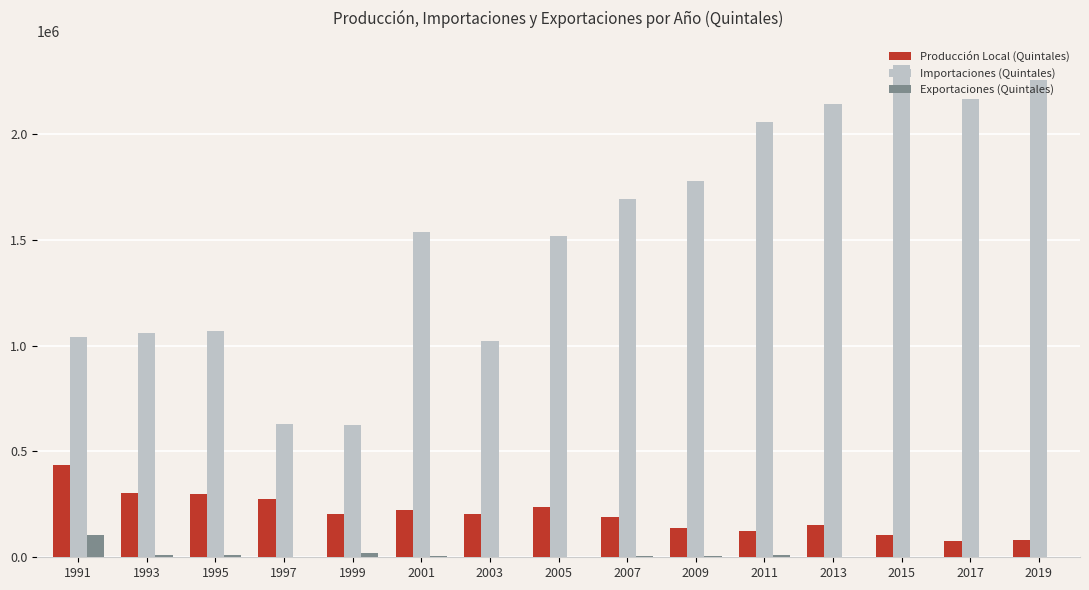

What is the difference between the Importaciones (Quintales) values at 1993 and 2011?

995563